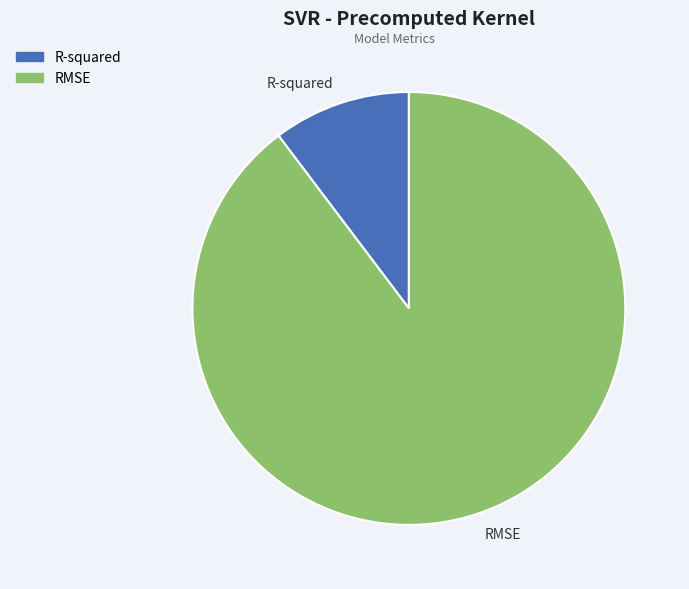

Rank the categories by value from highest to lowest.

RMSE, R-squared